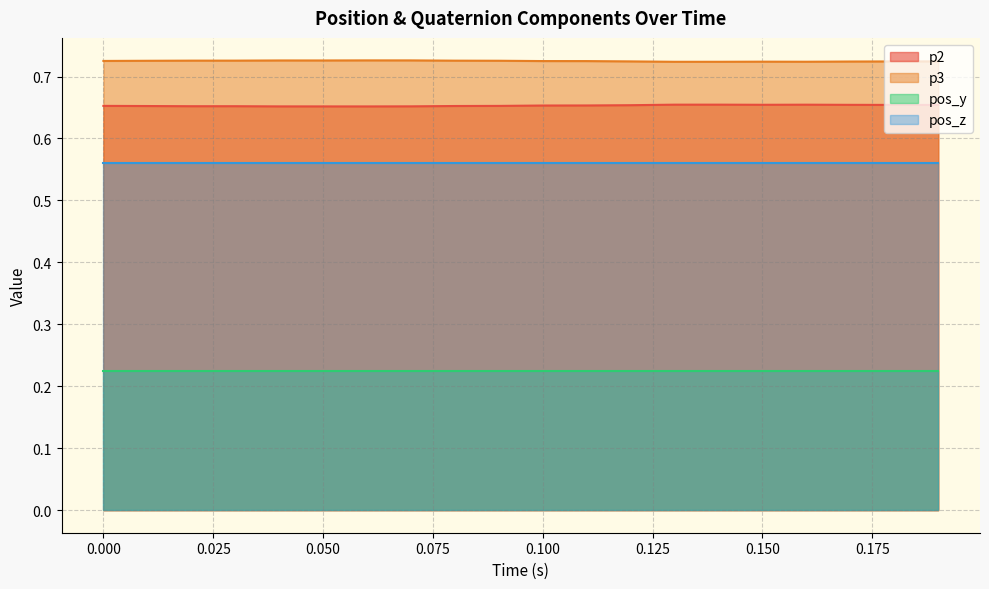

Which series has the largest total across all categories?

p3